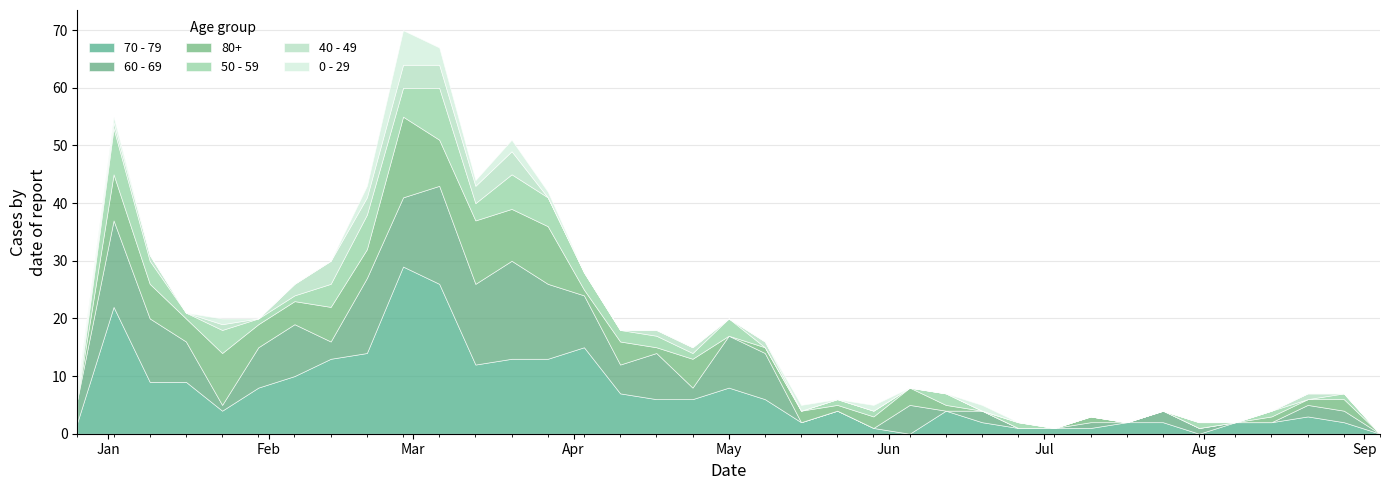

What is the label of the 18th point from the right?

2023-05-08